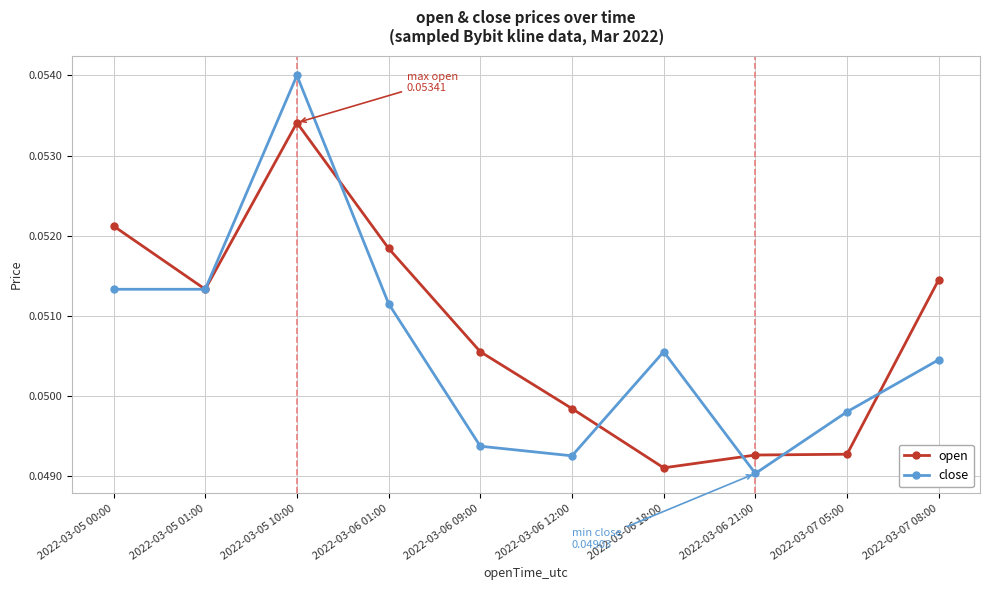

Where is the first local maximum for open?

2022-03-05 10:00